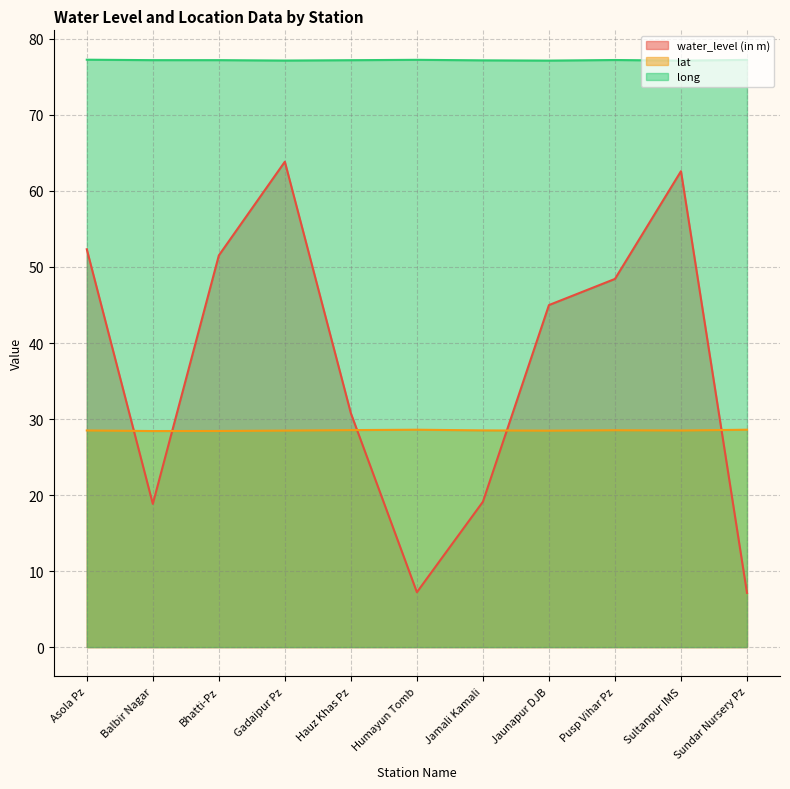

What is the approximate value of long at Balbir Nagar?

77.2